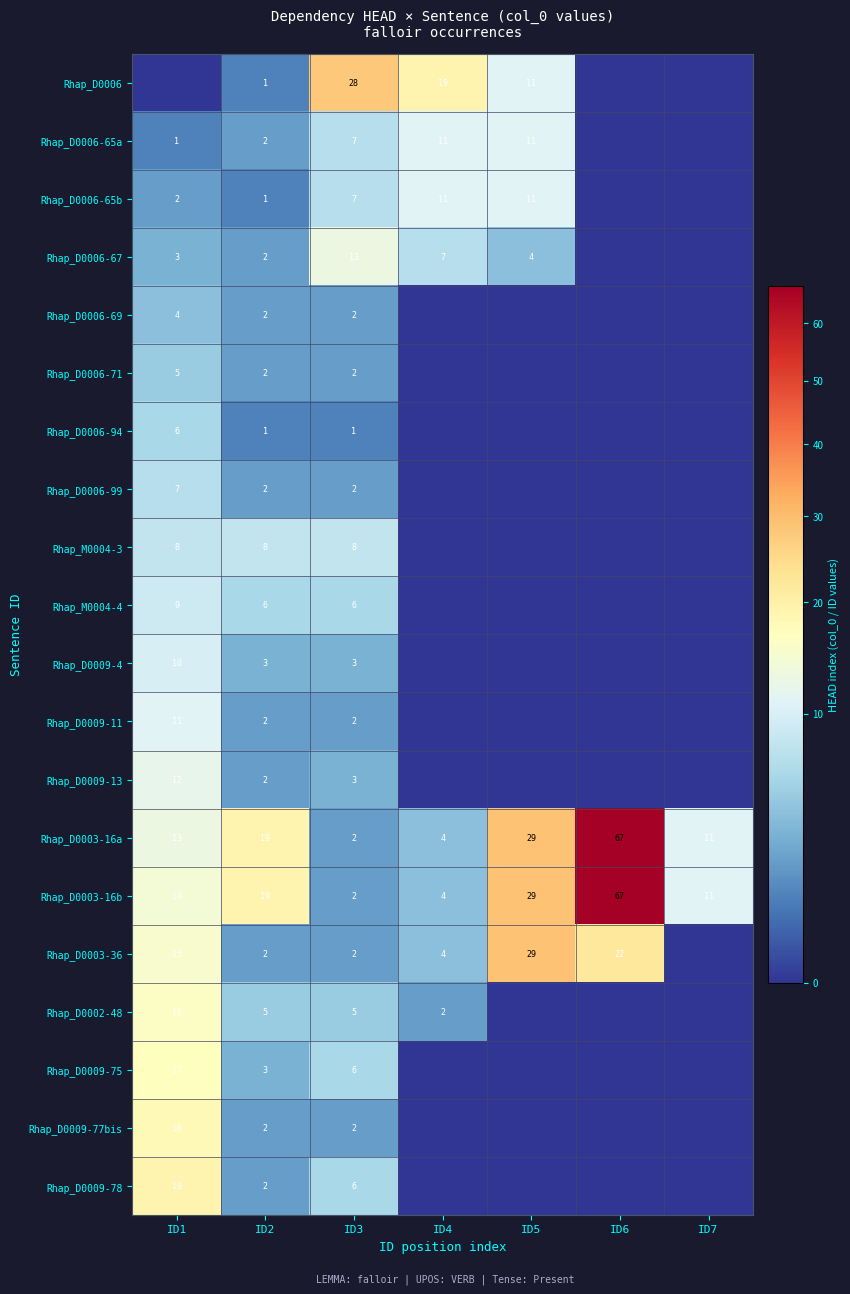

How many series are shown in this chart?

20